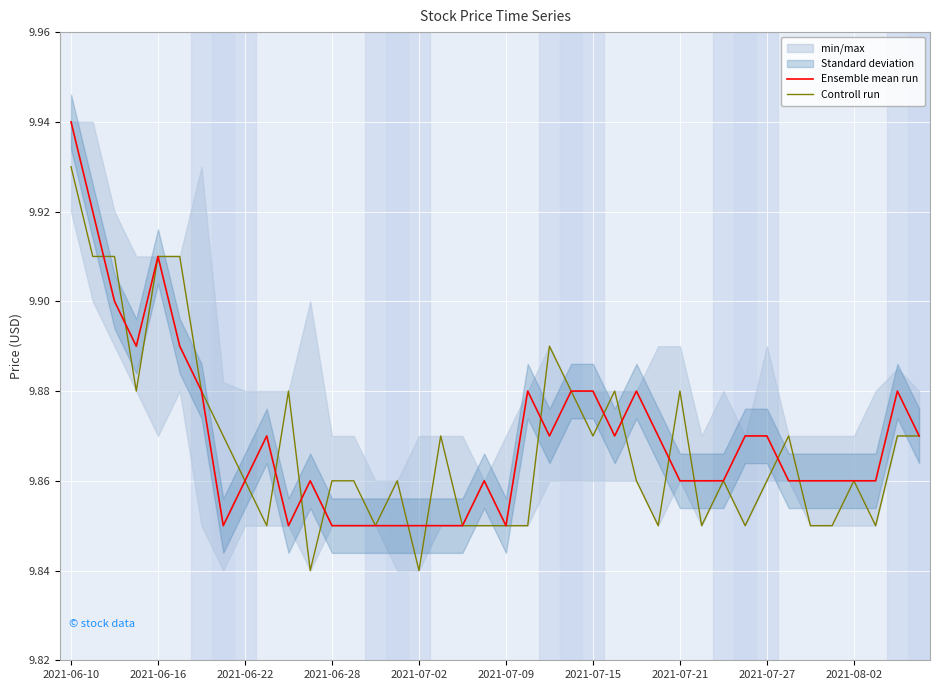

At which category does the chart reach its peak across all series?

2021-06-10